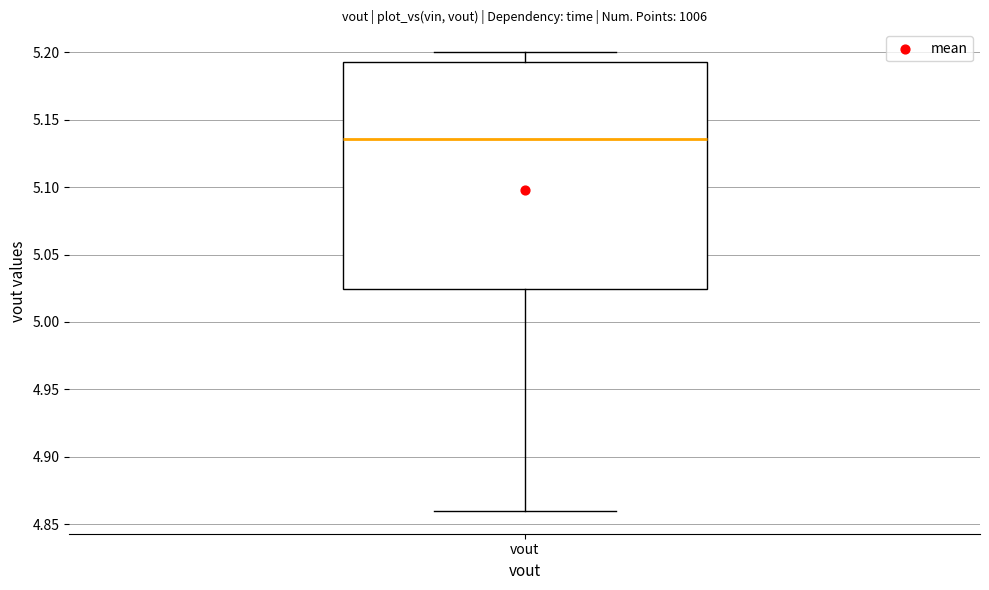

Read this box plot against the y-axis: the position of the median line, the range covered by the box, and the ends of both whiskers. The values are not printed on the chart, so give them approximately, as read against the axis.

median 5.135, box 5.025 to 5.195, whiskers 4.860 to 5.200